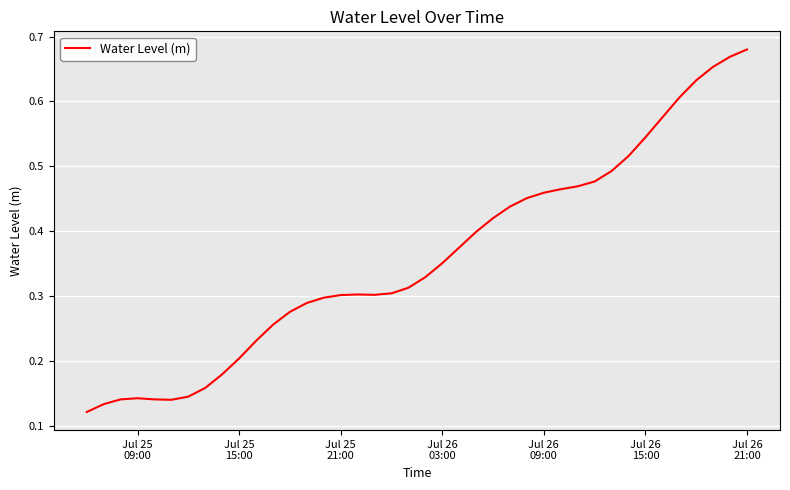

Does the chart display data point markers on the line(s)?

No